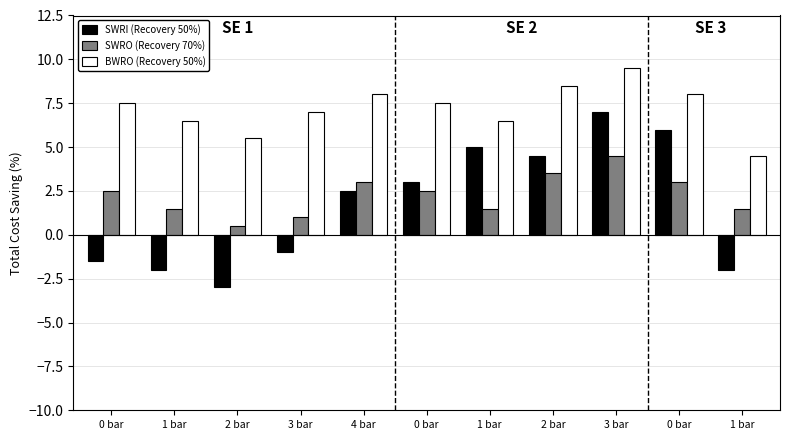

What is the label of the 10th bar from the right?

1 bar